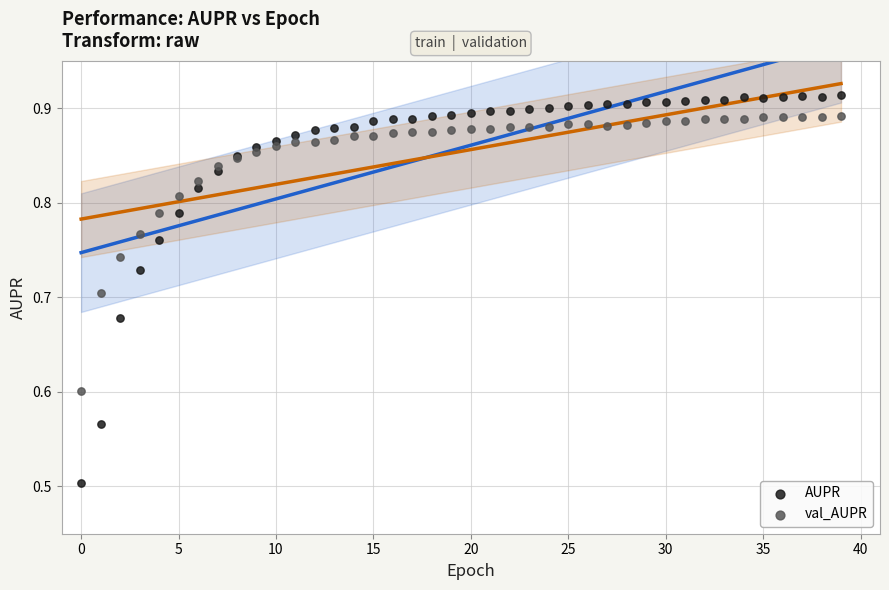

Which series reaches the maximum Y coordinate?

AUPR